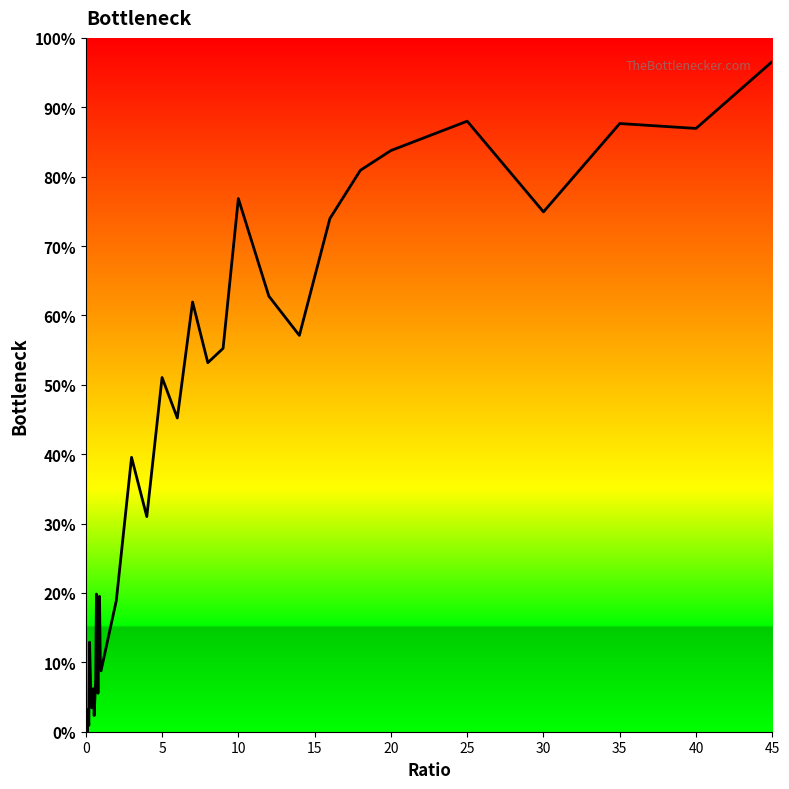

How many interior local valleys (lower than both neighbors) does the data have?

12